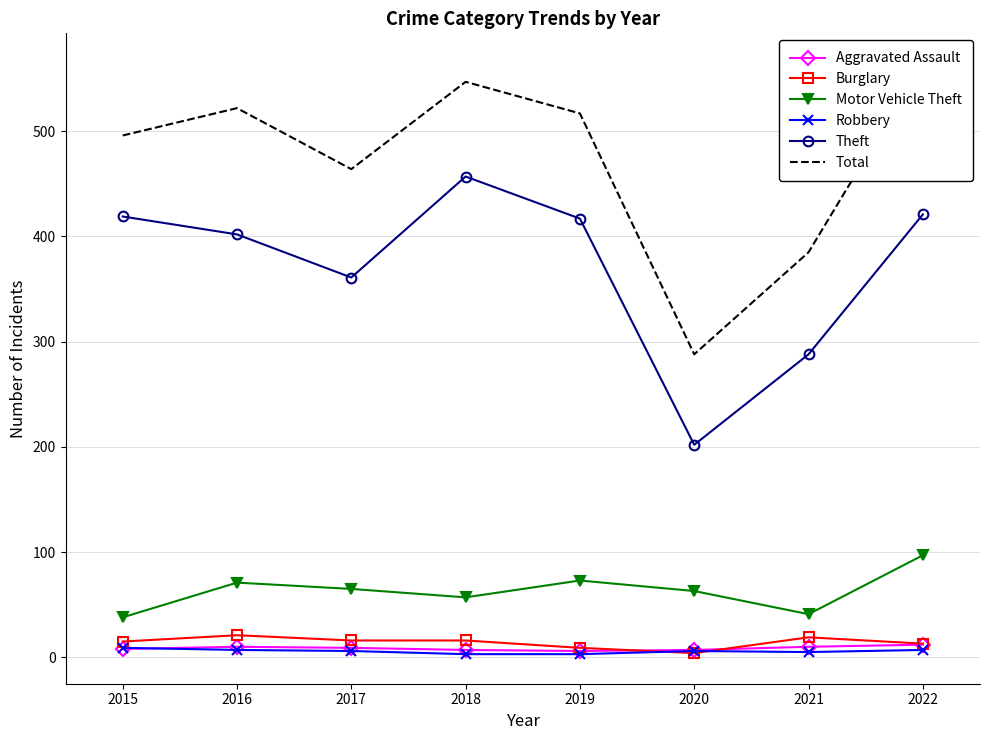

The Motor Vehicle Theft series shows 117 at 2017. True or false?

False